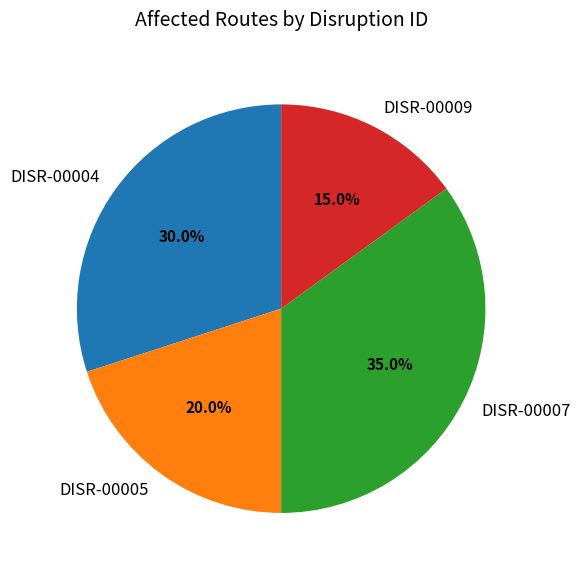

To the nearest percent, what is the average slice percentage?

25%